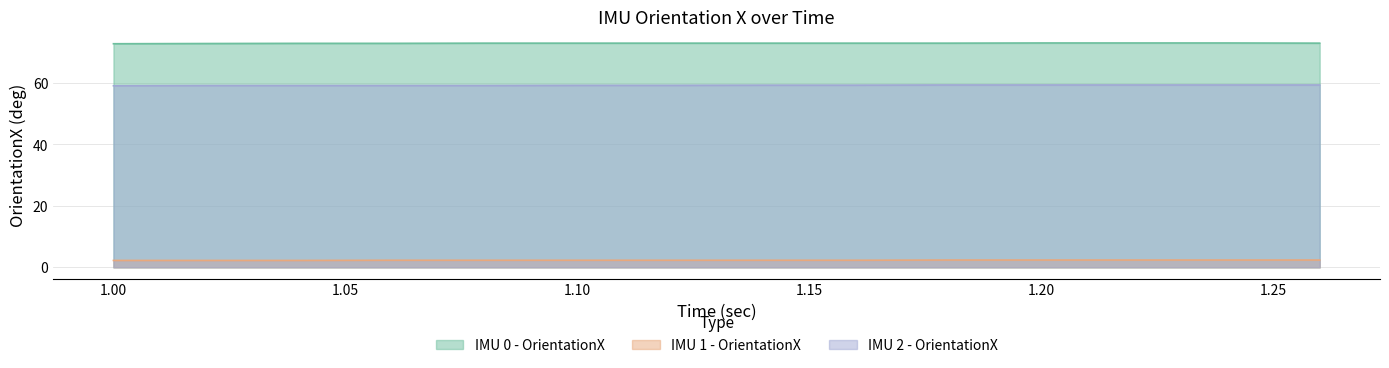

The IMU 1 - OrientationX series shows 3.3 at 1.08. True or false?

False